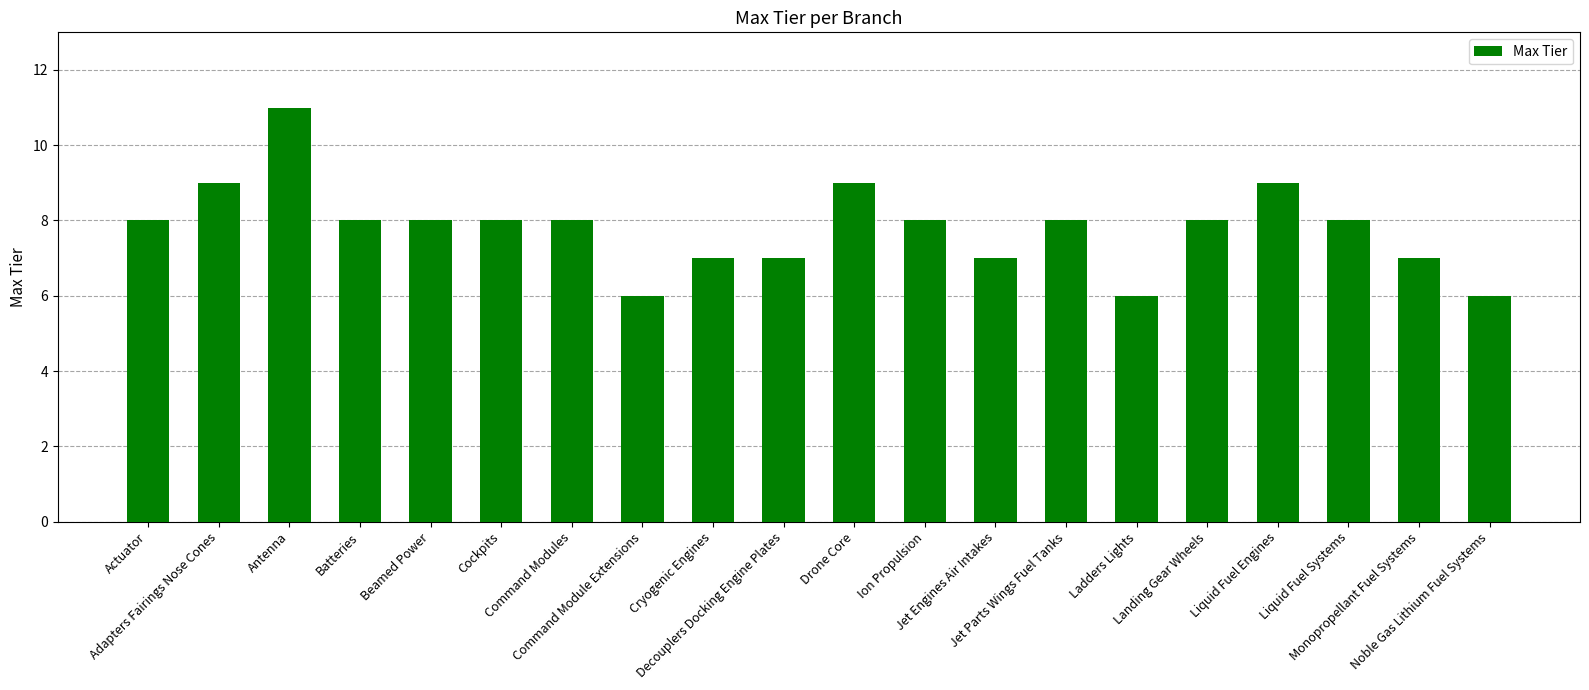

What is the label of the 12th bar from the right?

Cryogenic Engines